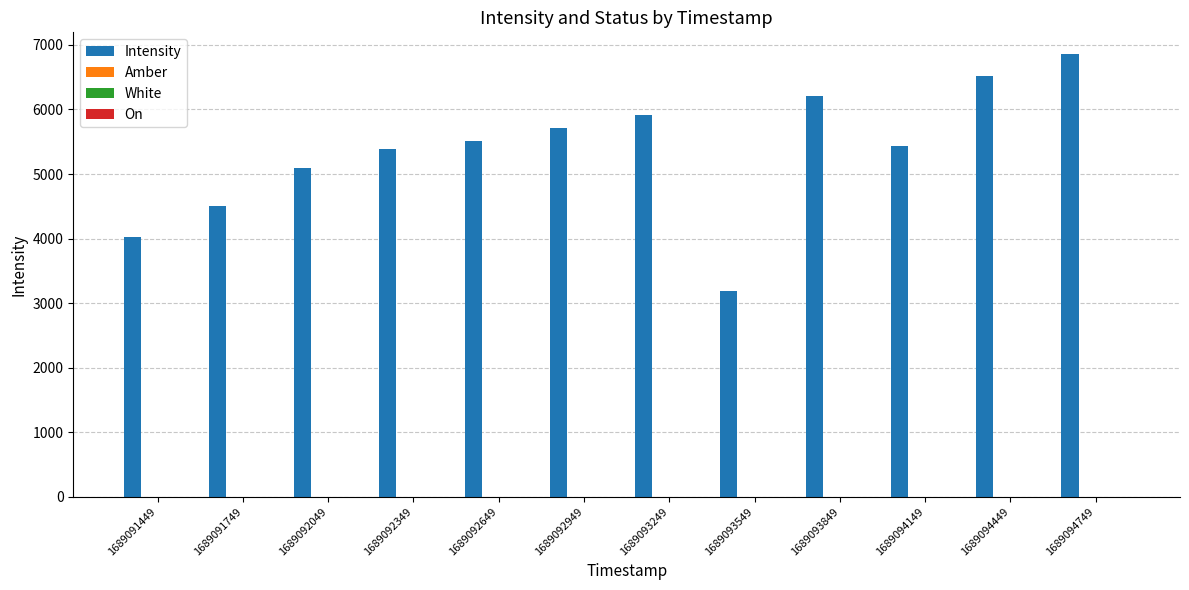

At which label is Intensity closest to 5022?

1689092049